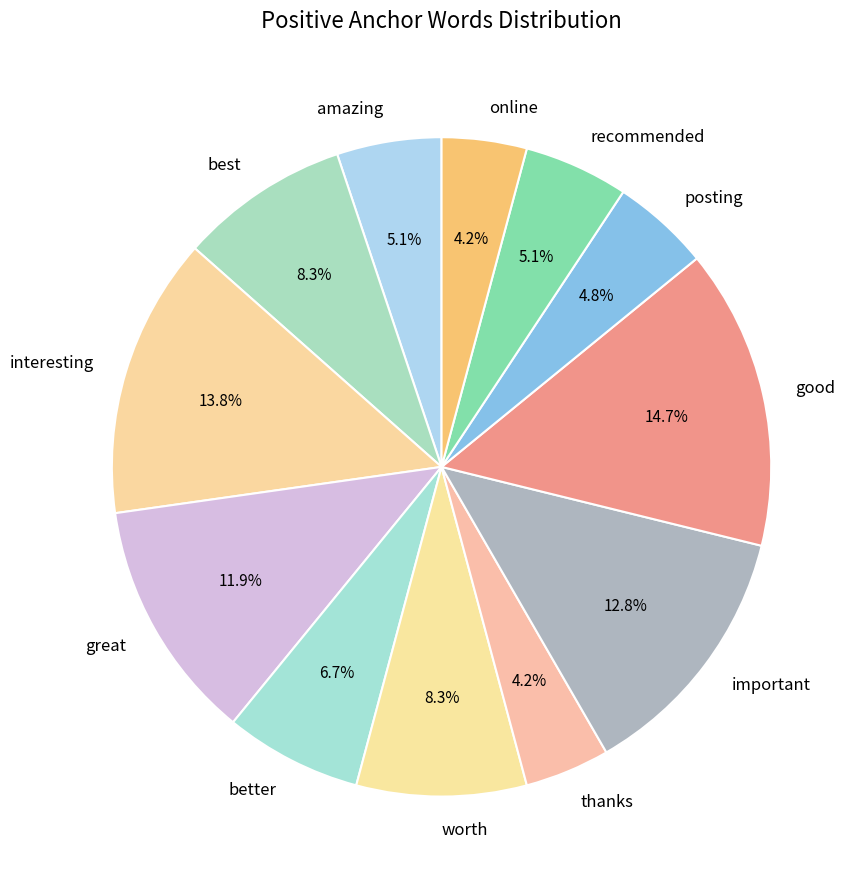

True or false: amazing accounts for 20% of the total.

False